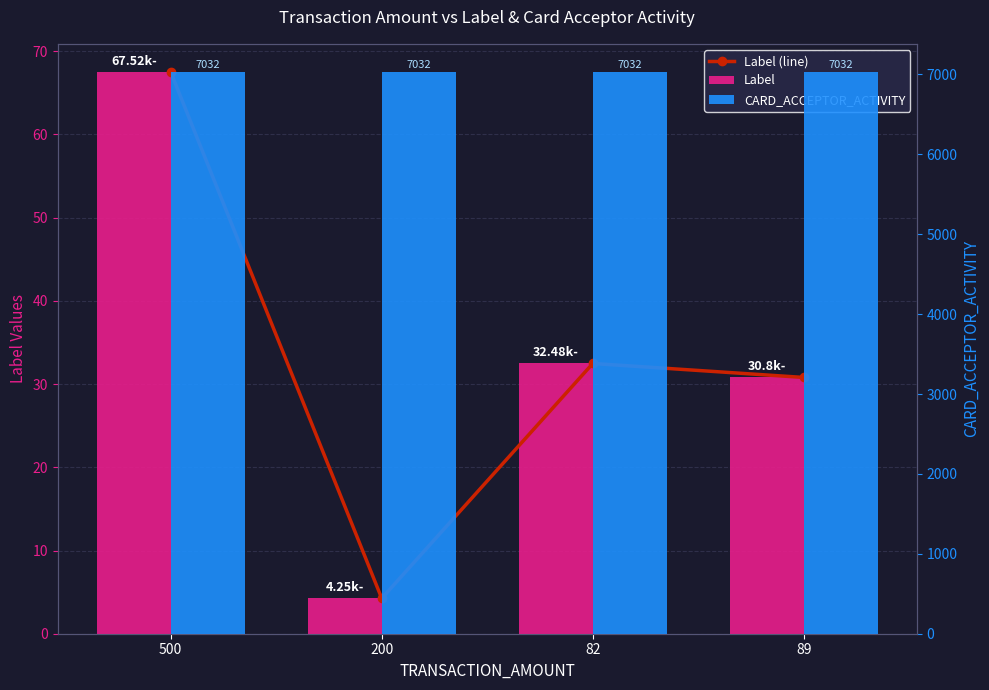

What is the approximate value of Label at 200?

4.2